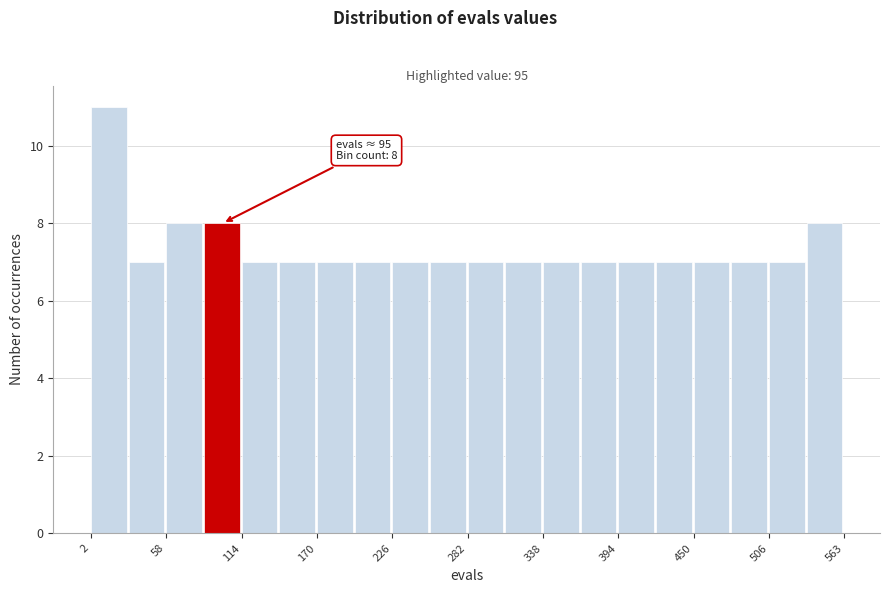

Read against the x-axis, roughly where is the centre of the tallest bar?

20